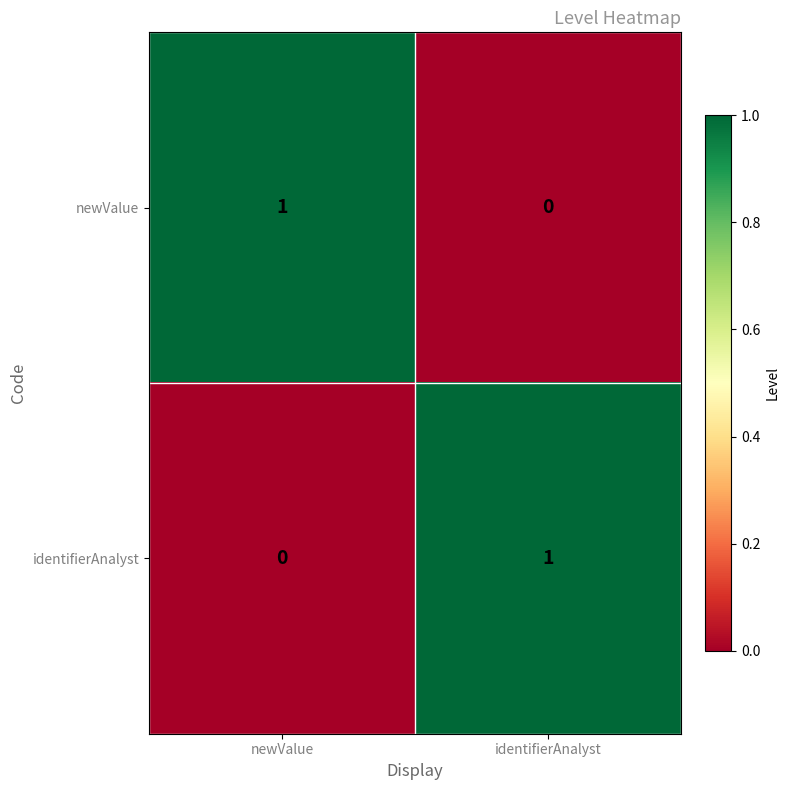

At which label does identifierAnalyst reach its peak?

identifierAnalyst